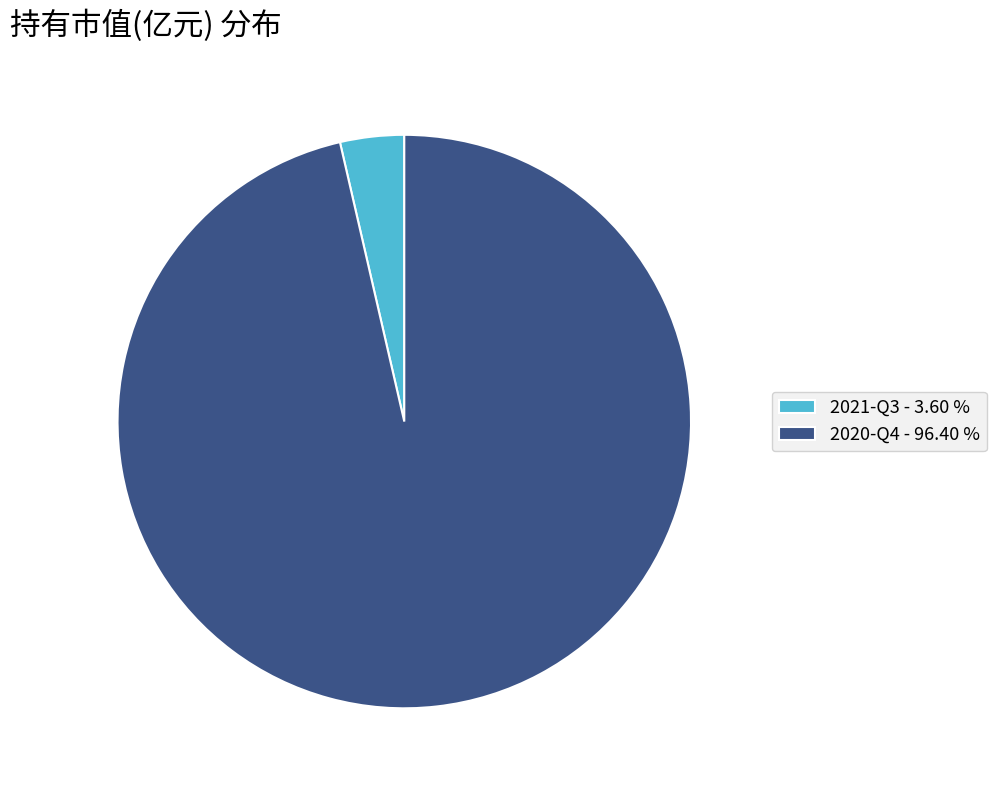

Does 2020-Q4 account for over 50% of the chart?

Yes